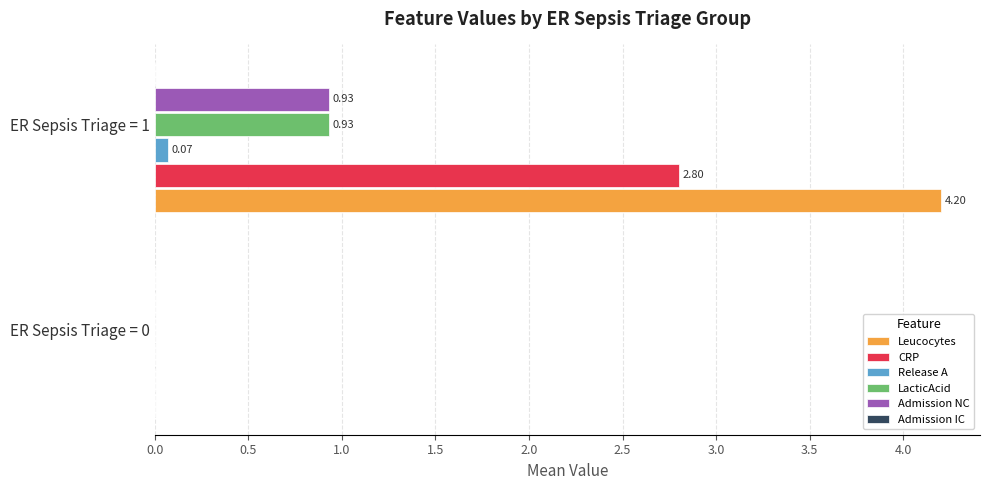

At which category is the sum across all series the highest?

ER Sepsis Triage = 1